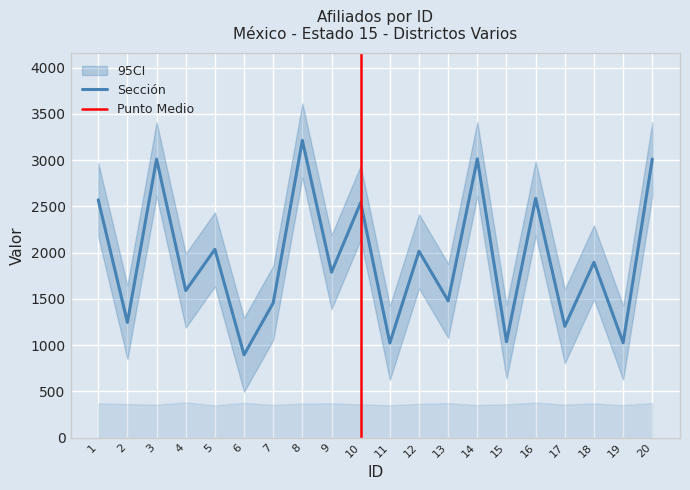

How many interior local peaks (higher than both neighbors) does the data have?

8